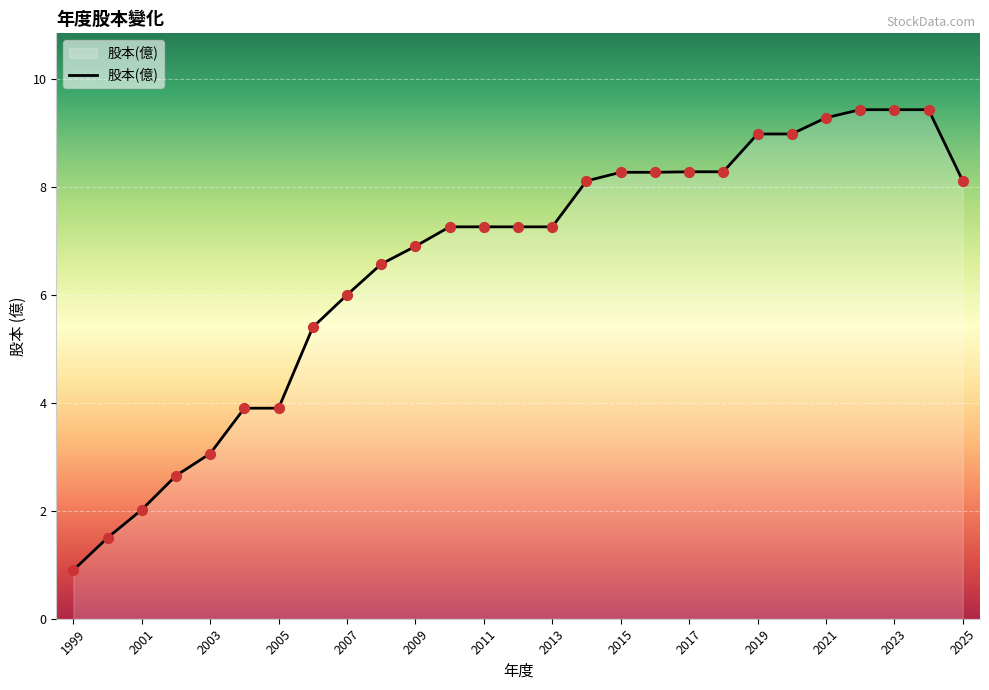

What is the maximum value shown in the chart?

9.4